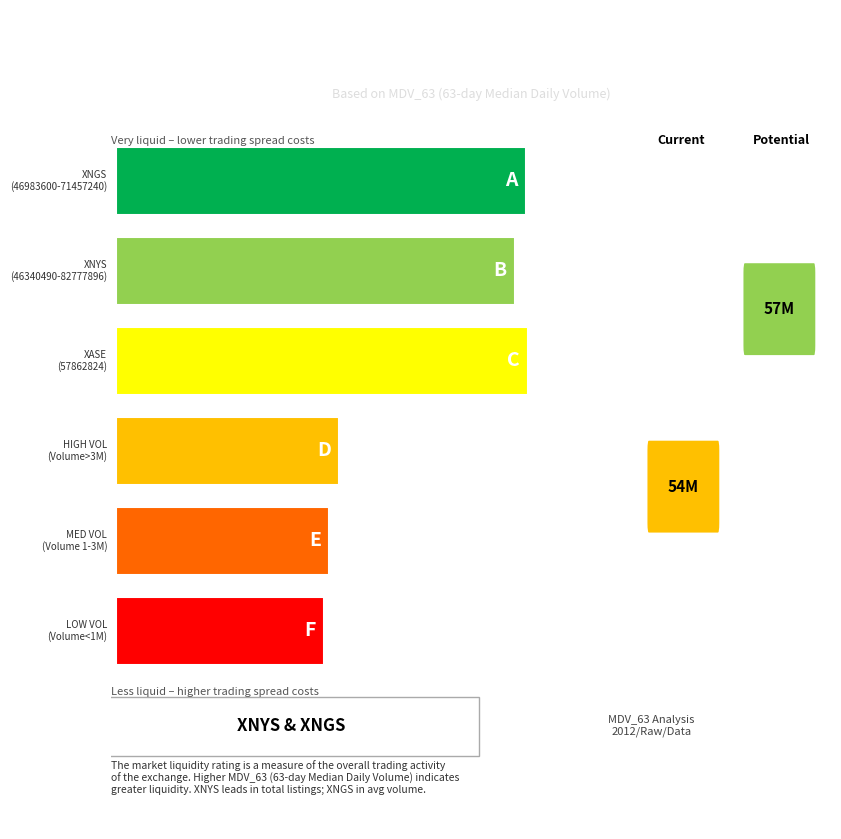

How many distinct data groups are displayed?

1